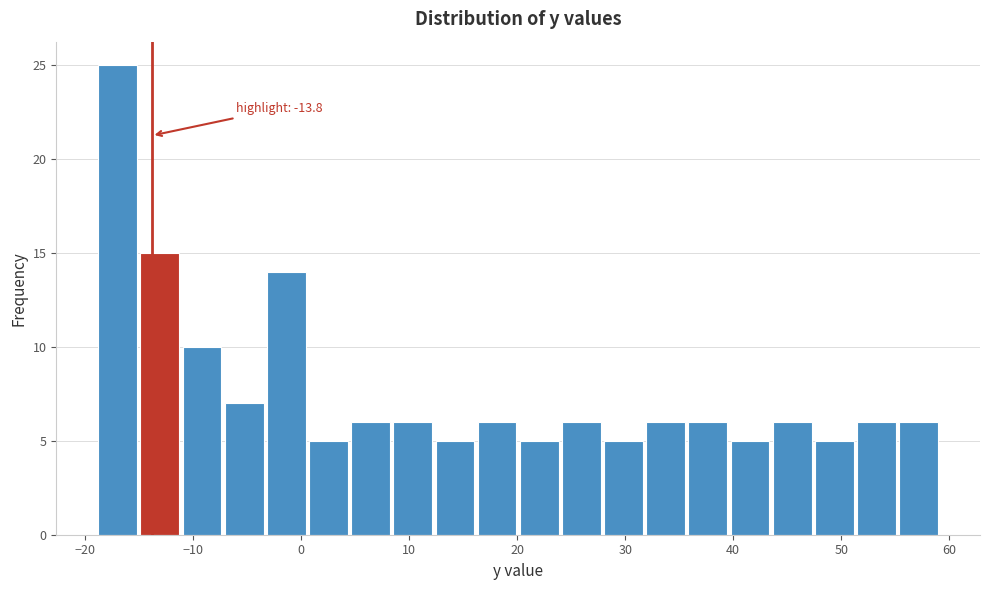

Read against the x-axis, roughly where is the centre of the tallest bar?

-17